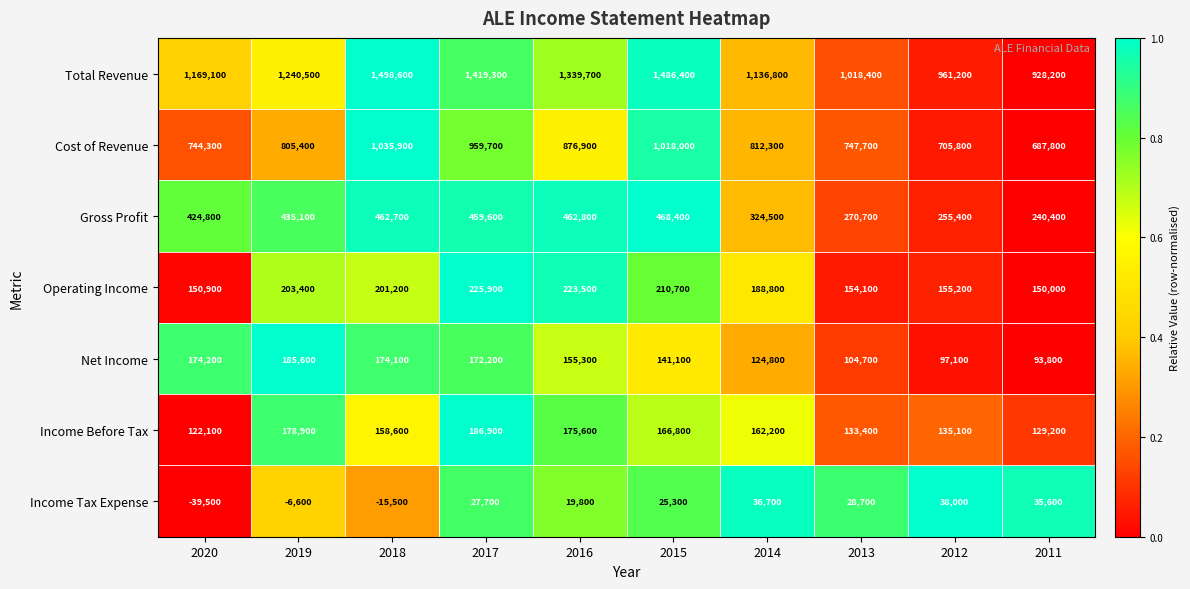

Which series has the largest range (max minus min)?

Total Revenue